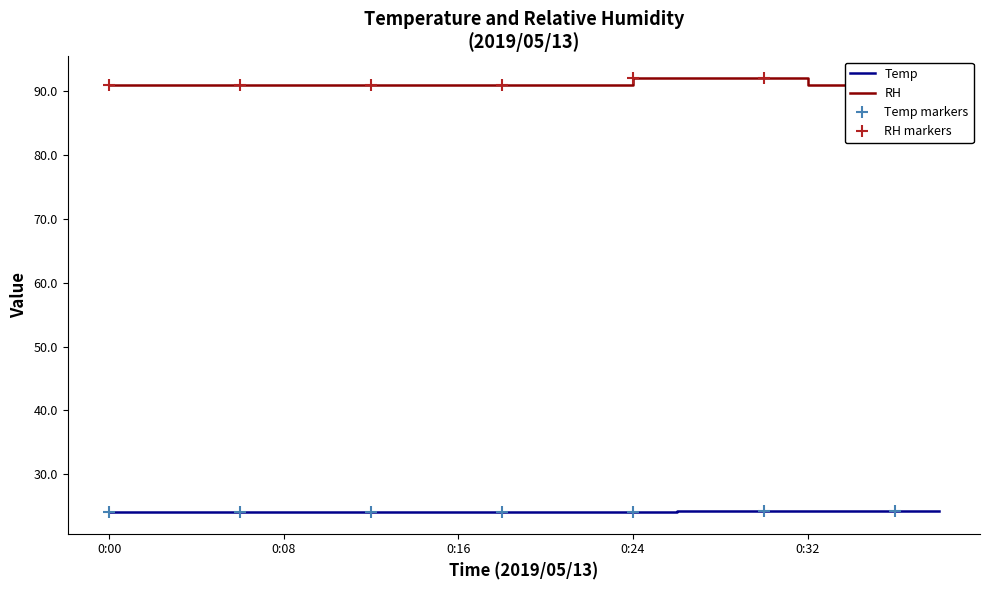

Rank the categories by value from highest to lowest.

0:26, 0:28, 0:30, 0:32, 0:34, 0:36, 0:38, 0:00, 0:02, 0:04, 0:06, 0:08, 0:10, 0:12, 0:14, 0:16, 0:18, 0:20, 0:22, 0:24